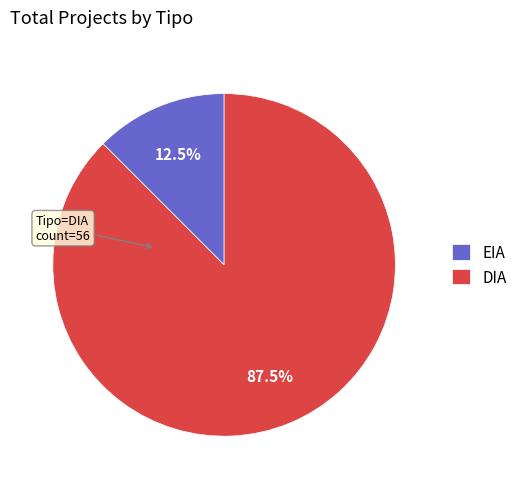

Combined, what portion of the pie is EIA and DIA?

100.0%